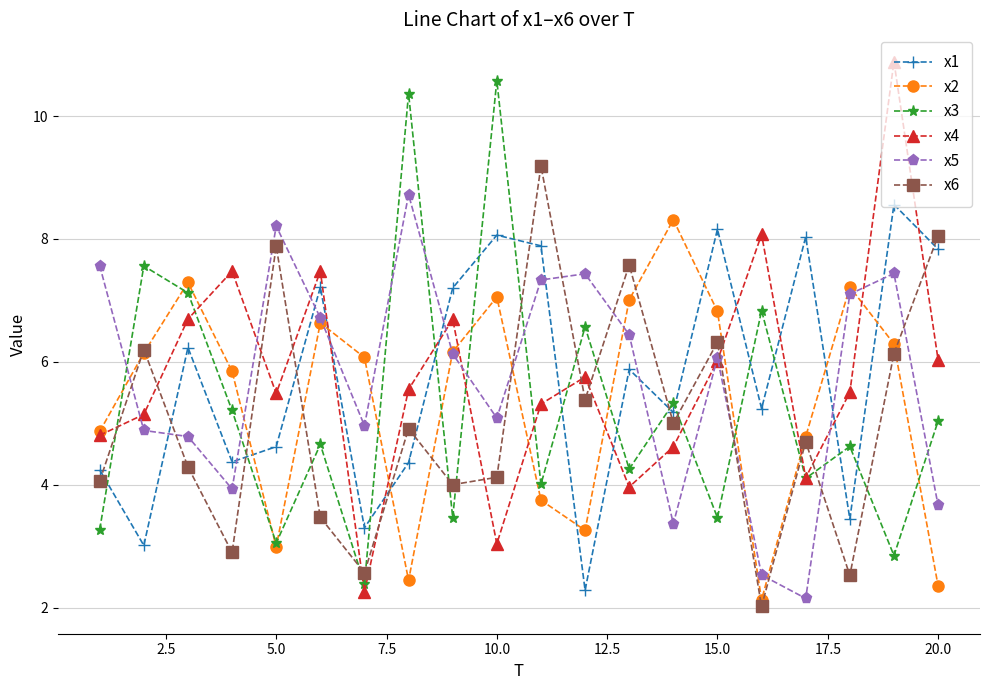

How many values in the x1 series are below 5?

8